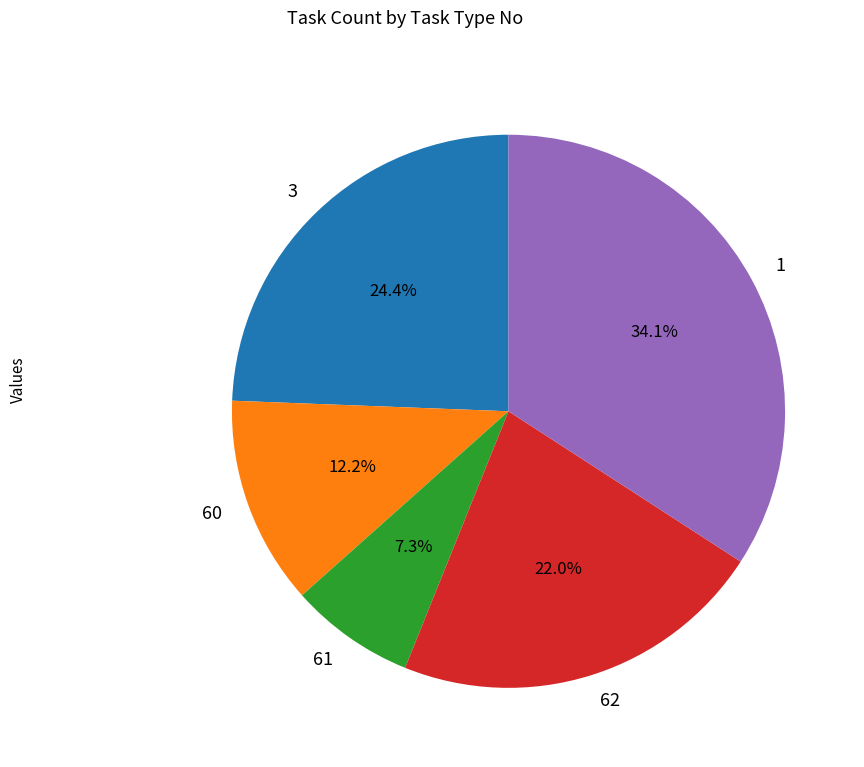

What percentage is the 60 slice, to the nearest percent?

12%